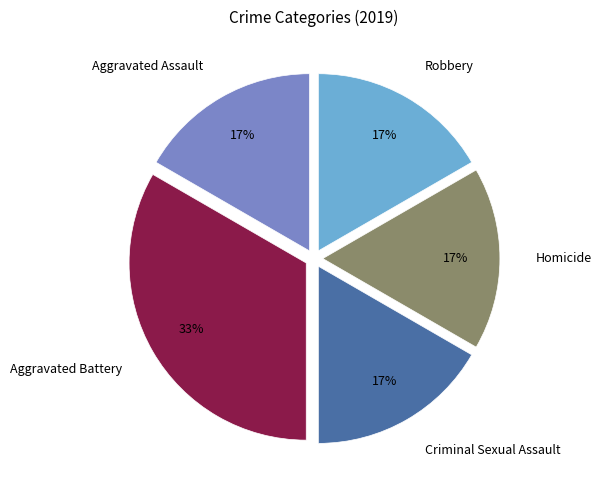

Count the number of slices in the pie.

5